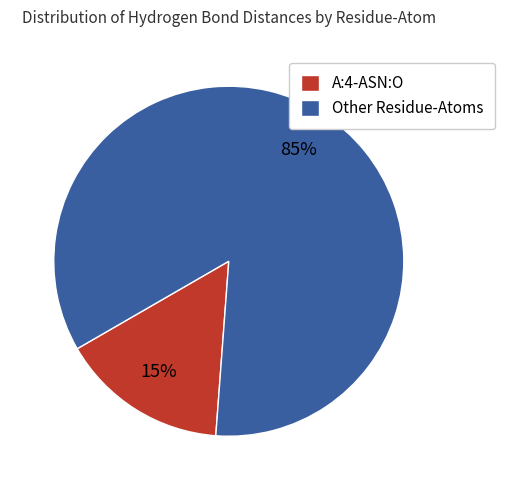

What percentage is the Other Residue-Atoms slice, to the nearest percent?

85%